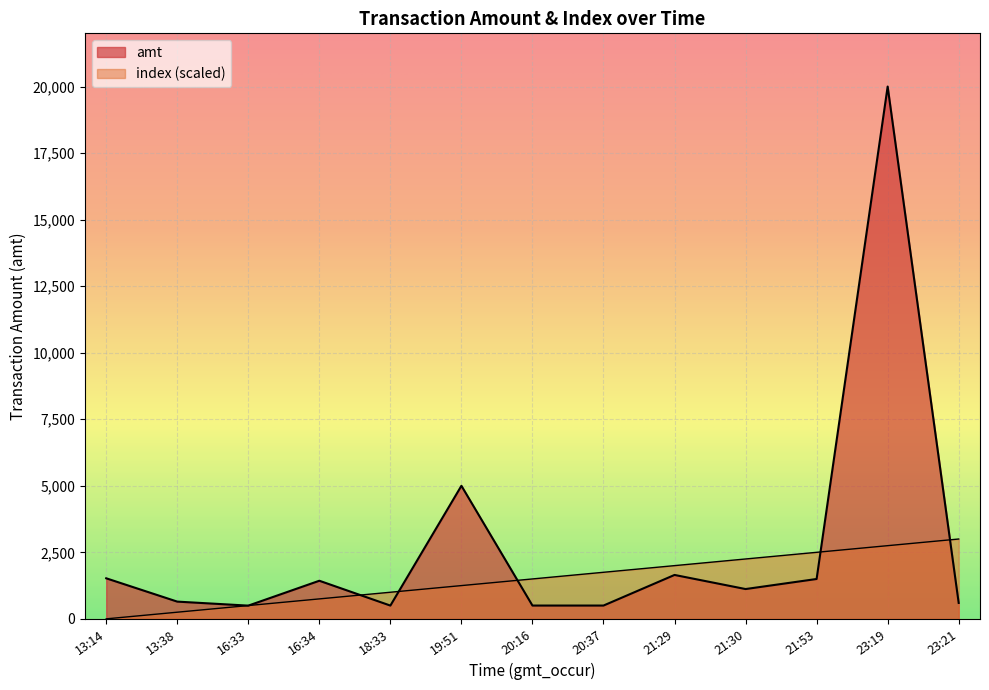

Where do index and amt first cross each other?

13:38 and 16:33